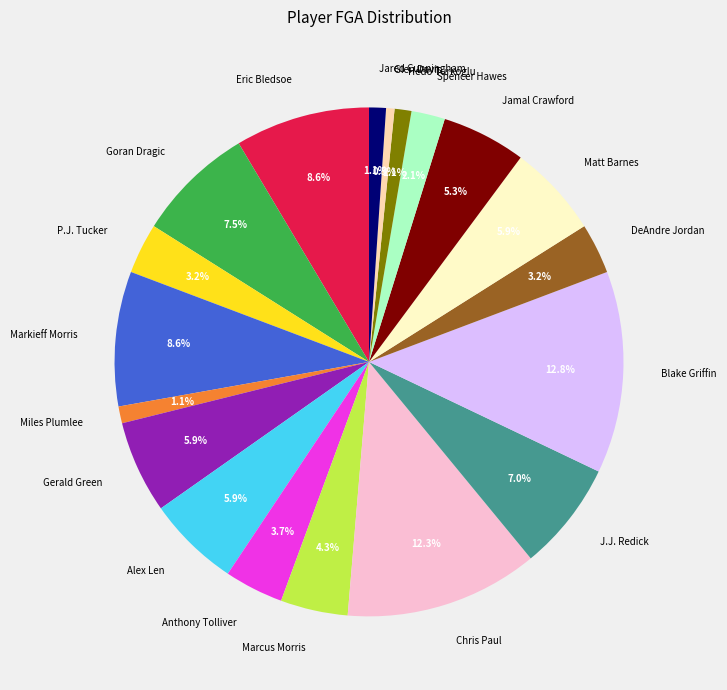

How many segments does this pie chart have?

19